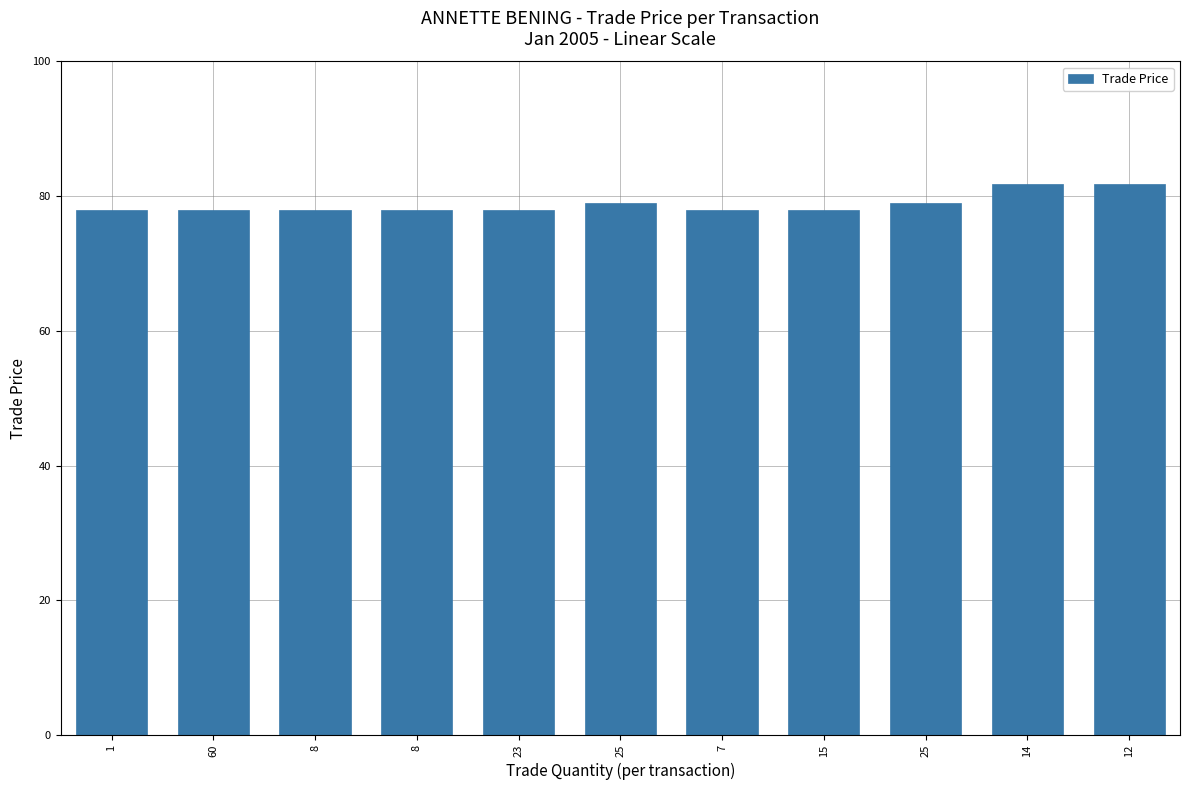

Reading right to left, extract all data points from this chart.

81.8	81.8	79.0	78.0	78.0	79.0	78.0	78.0	78.0	78.0	78.0